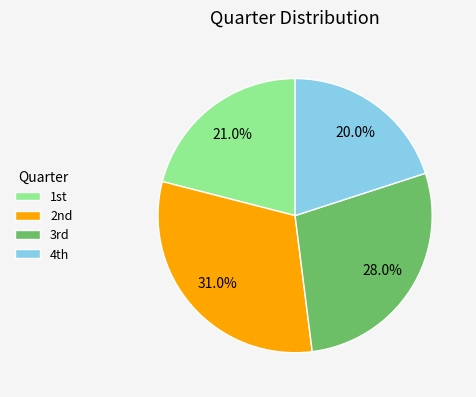

Which slice is the smallest?

4th